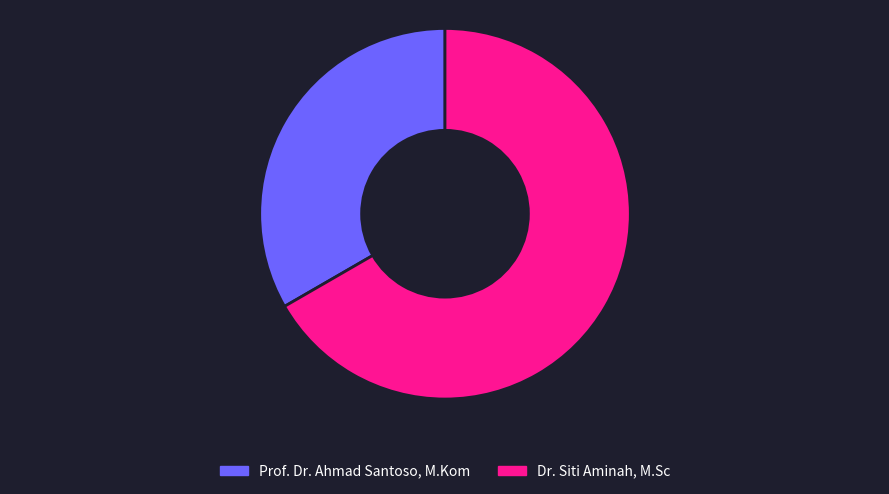

Count the number of slices in the pie.

2